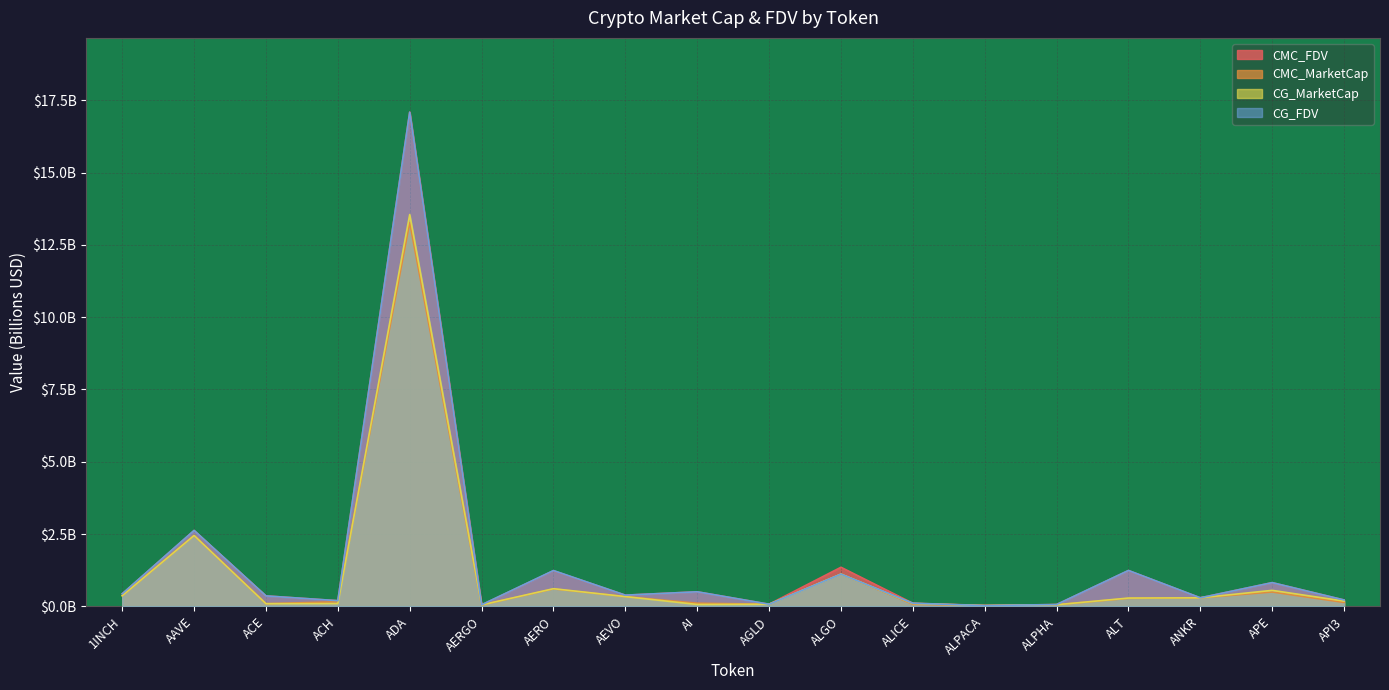

The CMC_MarketCap series shows 0.1 at AGLD. True or false?

True